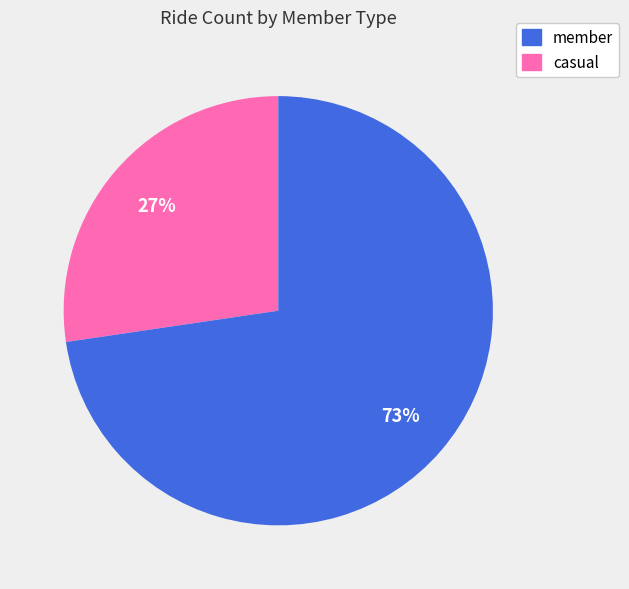

Does any single category account for the majority?

Yes